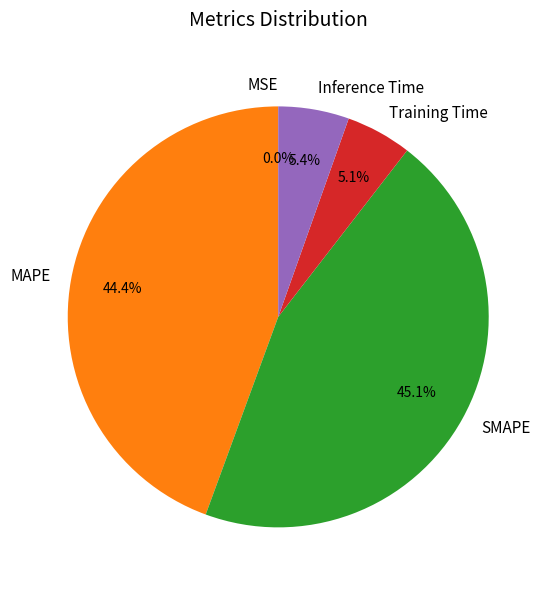

Does MAPE represent more than half of the total?

No